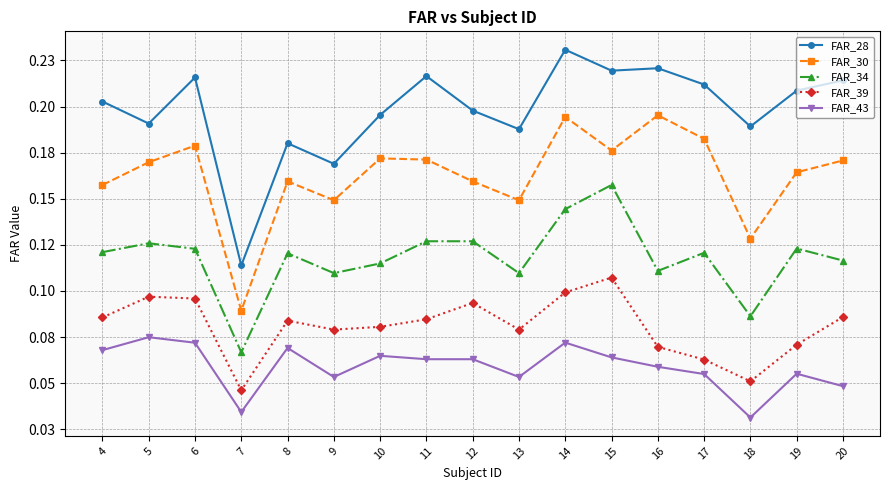

At 4, list the series in order from smallest to largest.

FAR_43, FAR_39, FAR_34, FAR_30, FAR_28